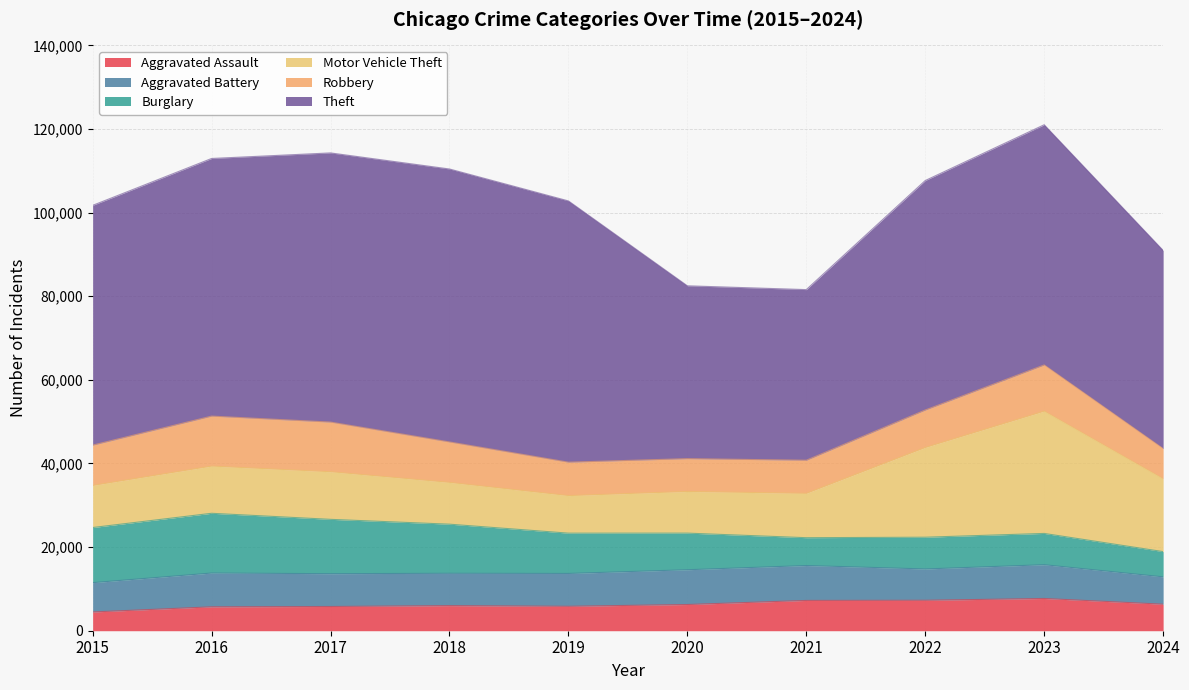

How many values in the Burglary series exceed 9638?

4